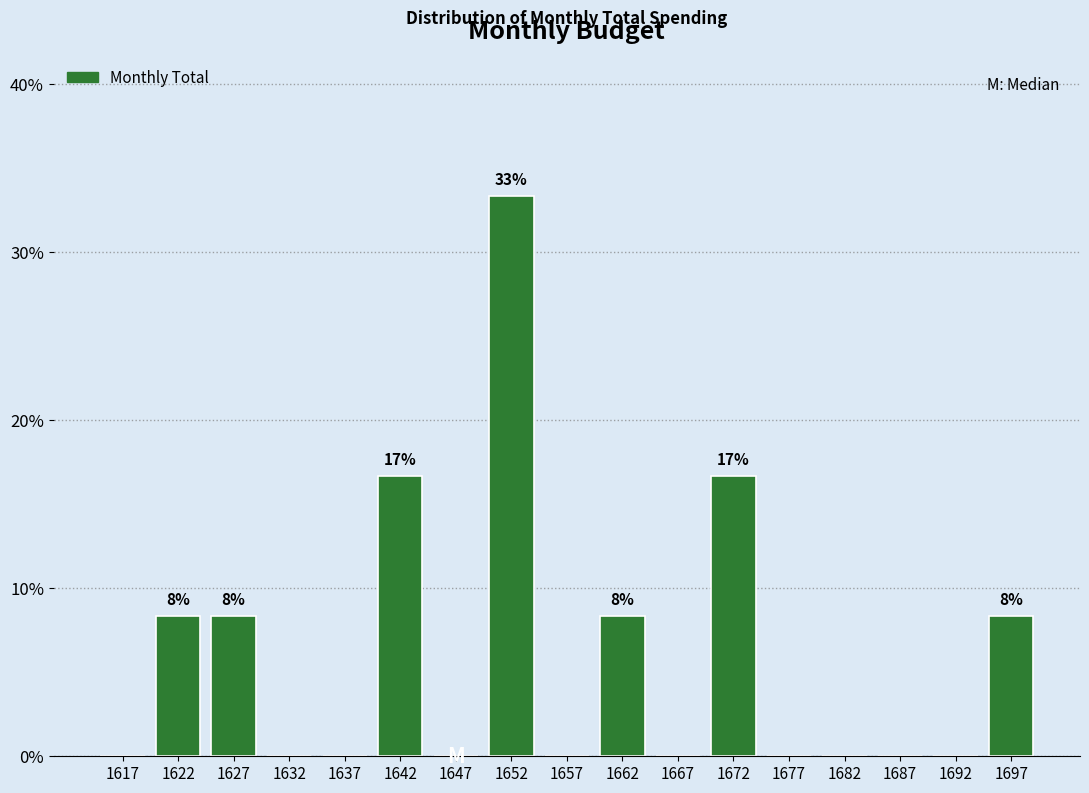

Over which range of the x-axis is the bar tallest?

1650 to 1655